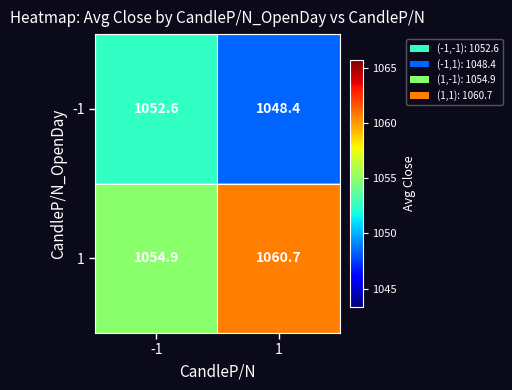

Reading left to right, extract all data points from this chart.

-1: -1=1052.6	1=1048.4
1: -1=1054.9	1=1060.7